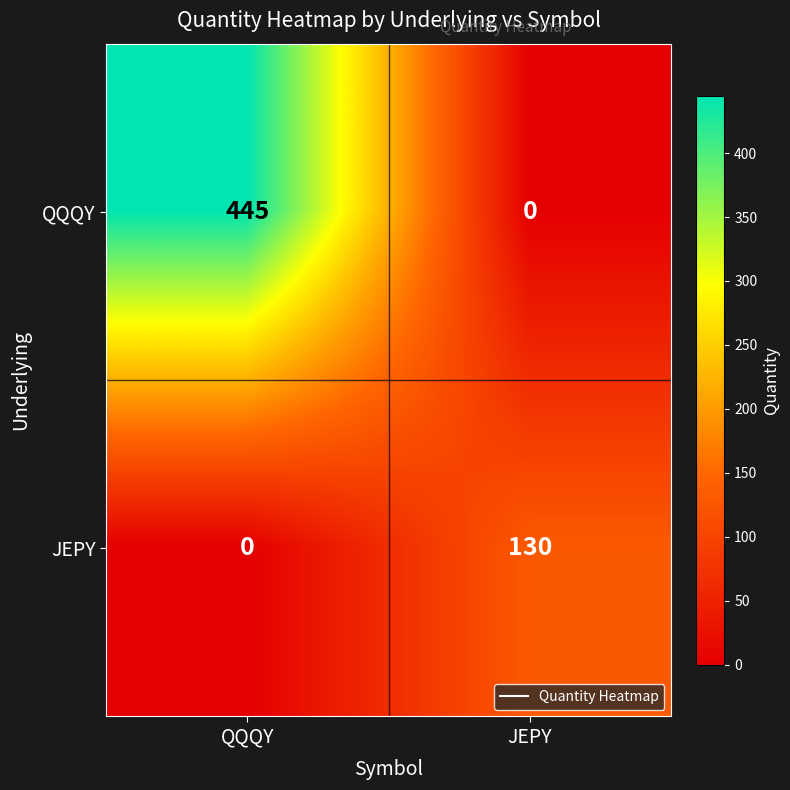

Is it true that JEPY equals 89 at JEPY?

False